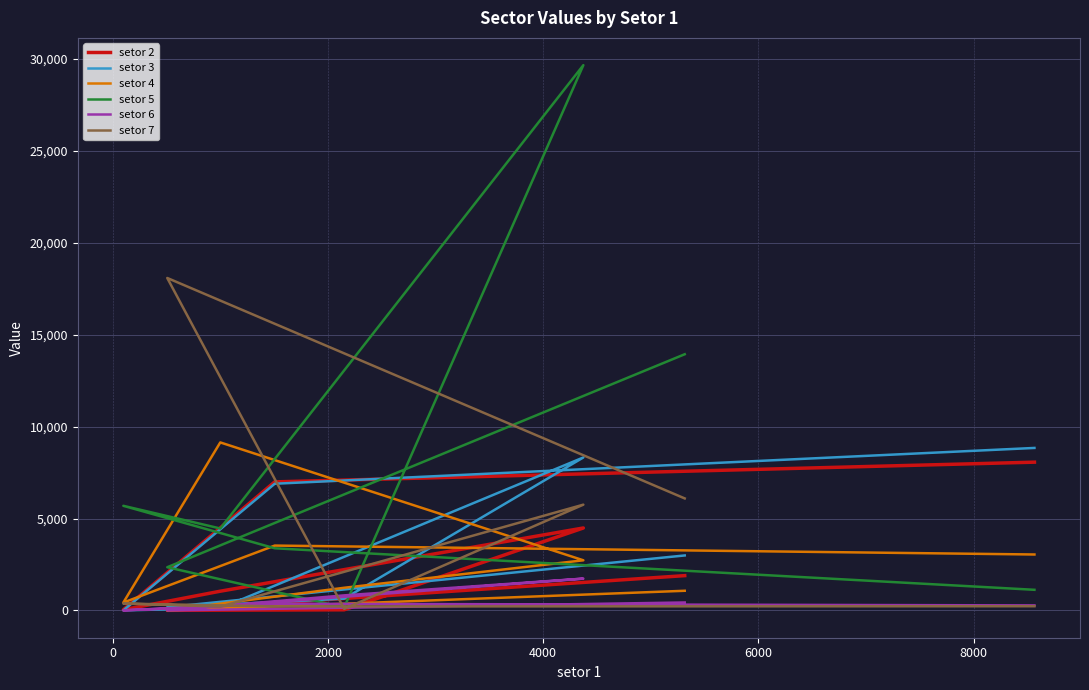

What are all the series names shown in the legend?

setor 2, setor 3, setor 4, setor 5, setor 6, setor 7